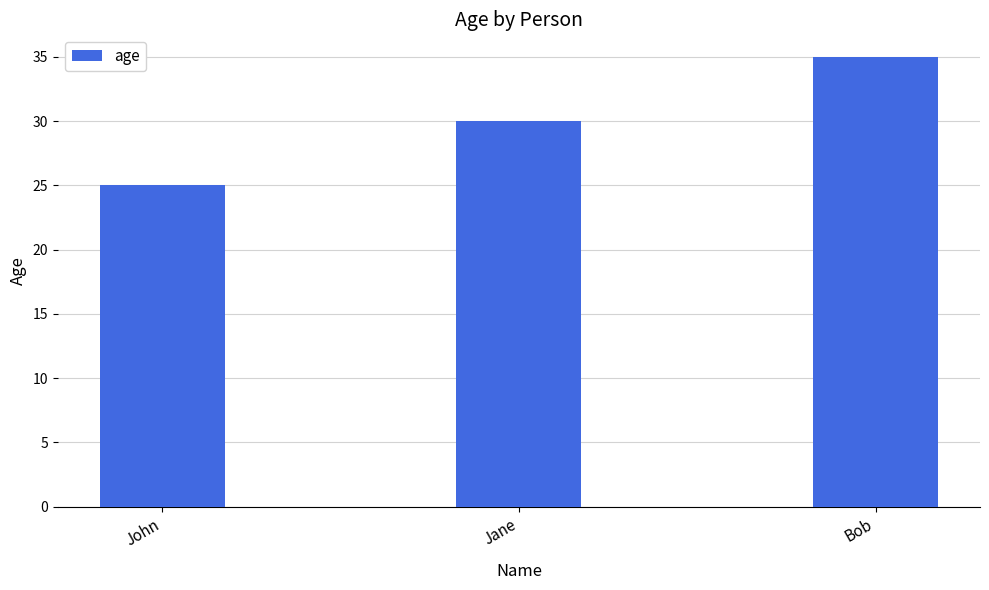

What is the sum of all values?

90